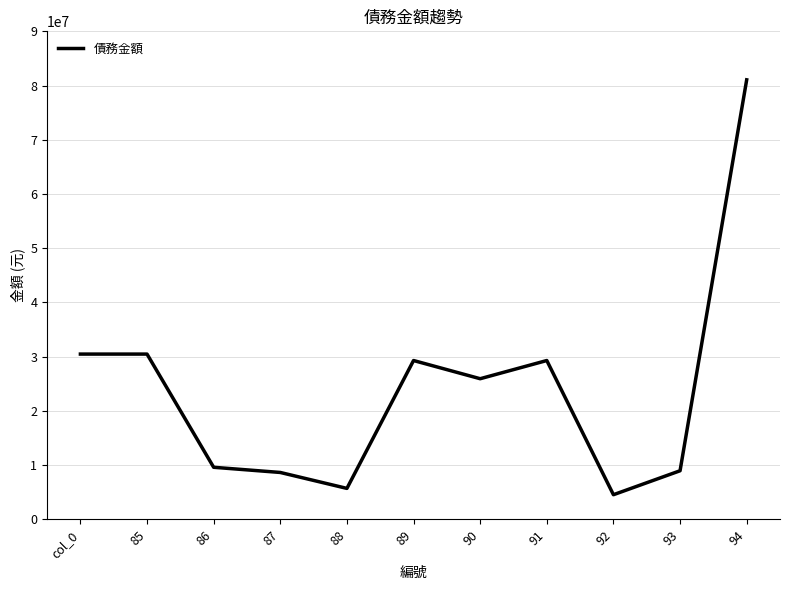

What is the change in value from 86 to 93?

-640114